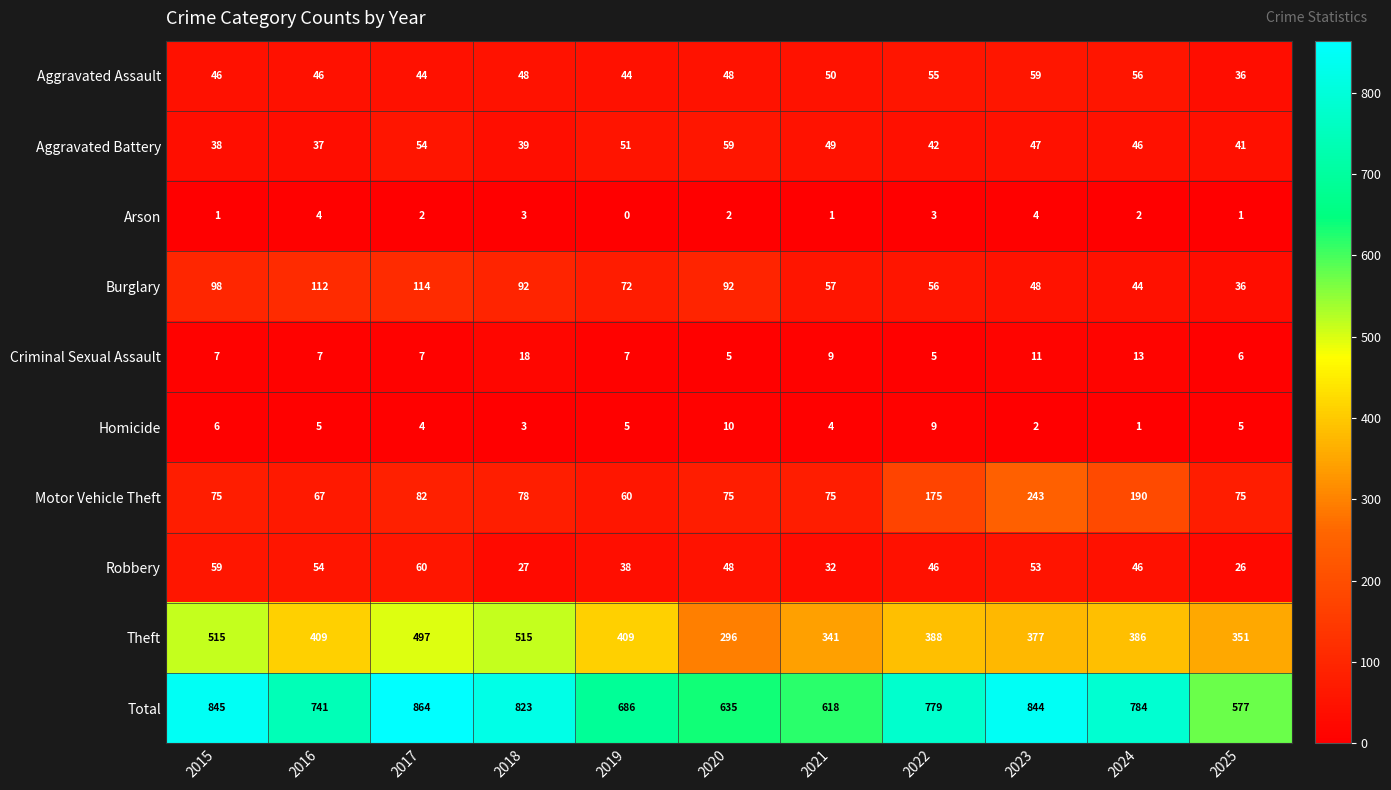

Read the Theft value at 2019.

409